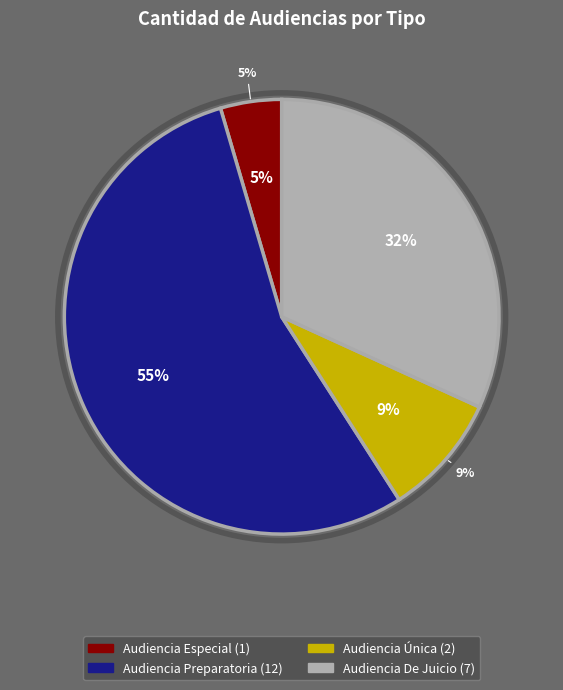

The Audiencia Única slice represents 17% of the pie. True or false?

False